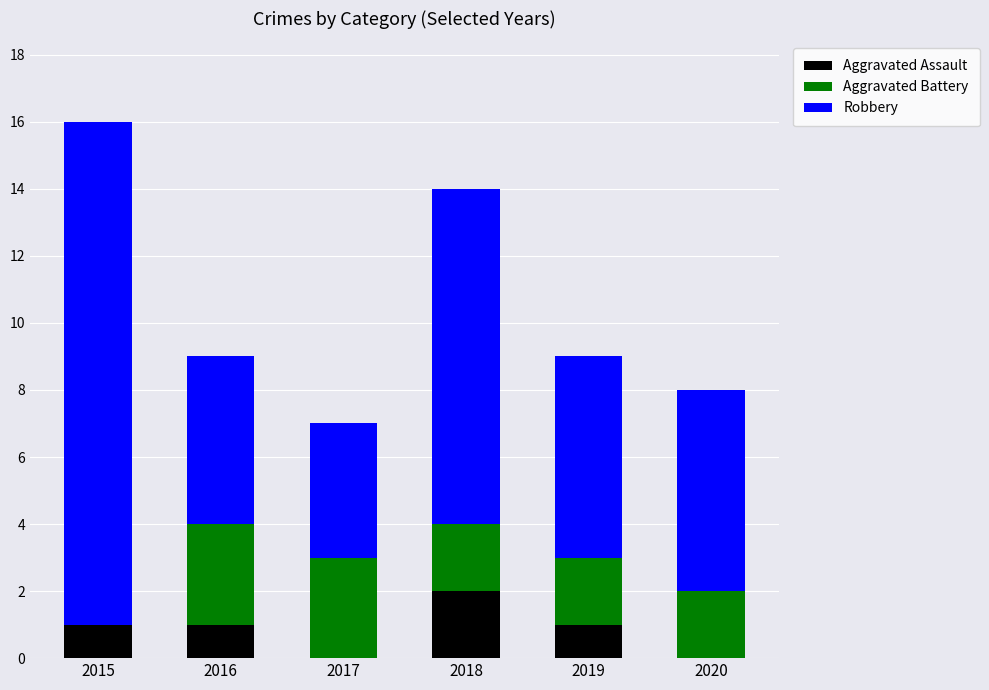

At which label does Aggravated Assault reach its peak?

2018